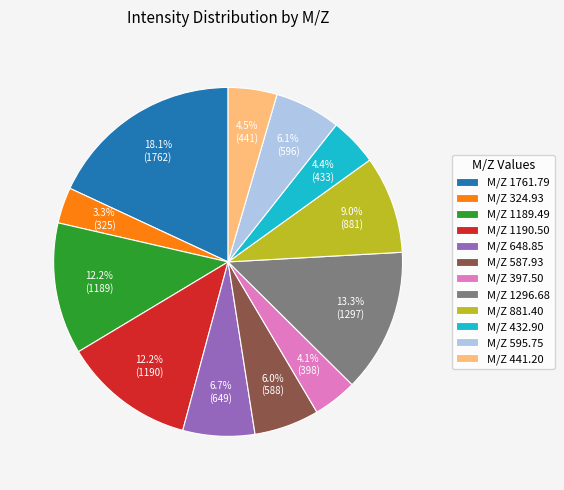

How many slices are in this pie chart?

12